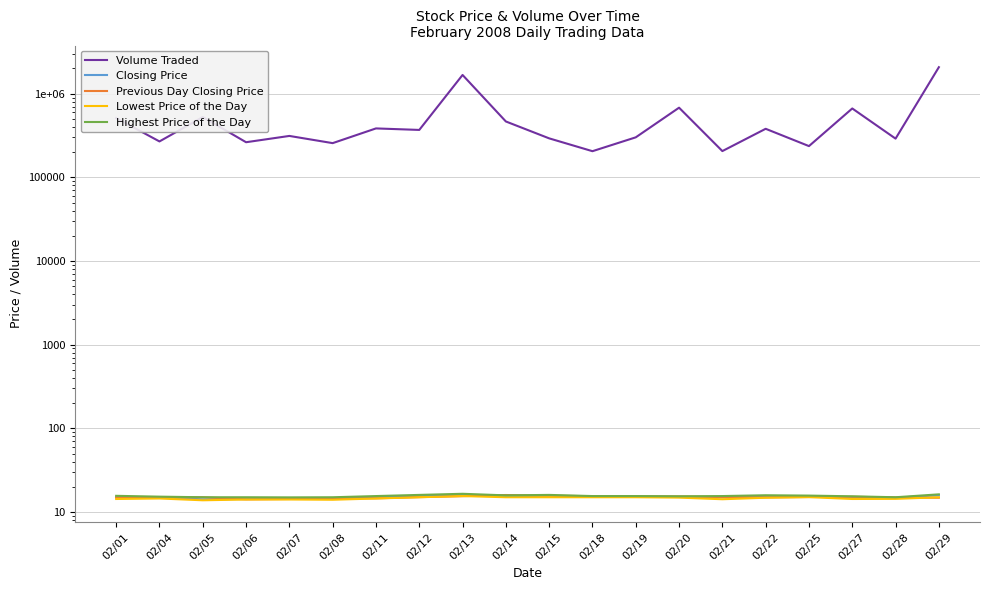

List the series in order of their peak value, highest first.

Volume Traded, Highest Price of the Day, Closing Price, Previous Day Closing Price, Lowest Price of the Day